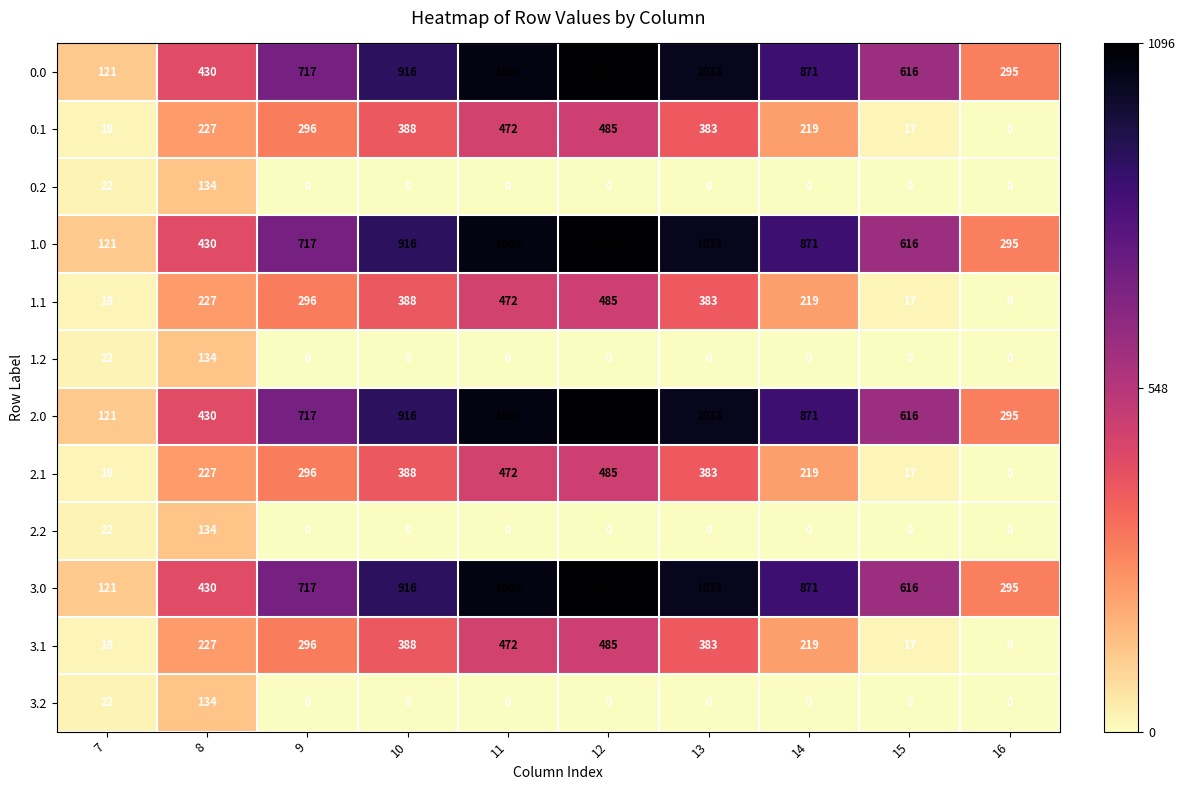

What is the difference between the highest and lowest values at 11?

1060